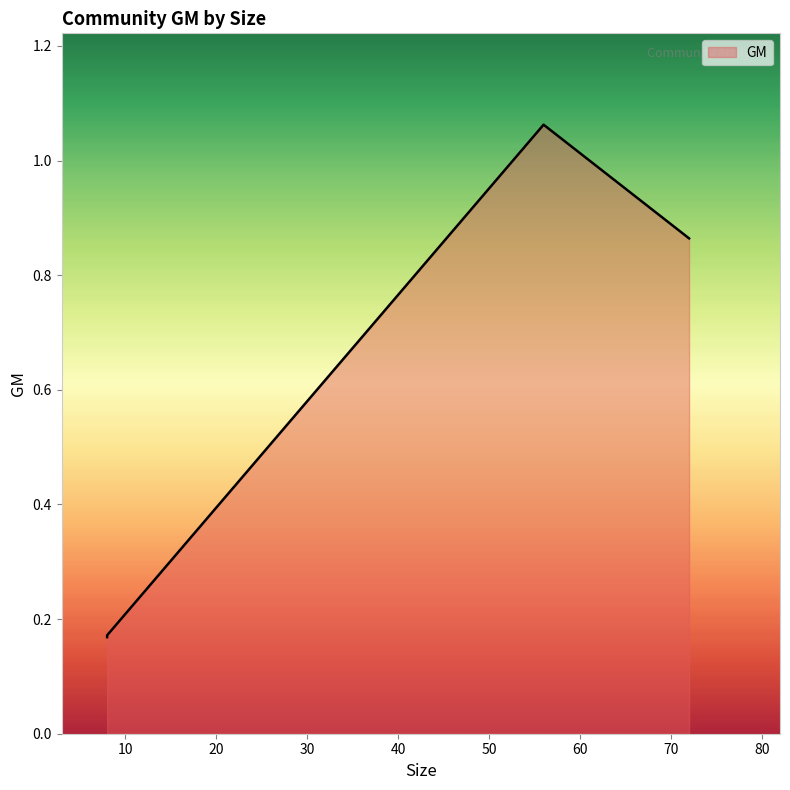

What is the difference between the values at 72 and 1?

0.7